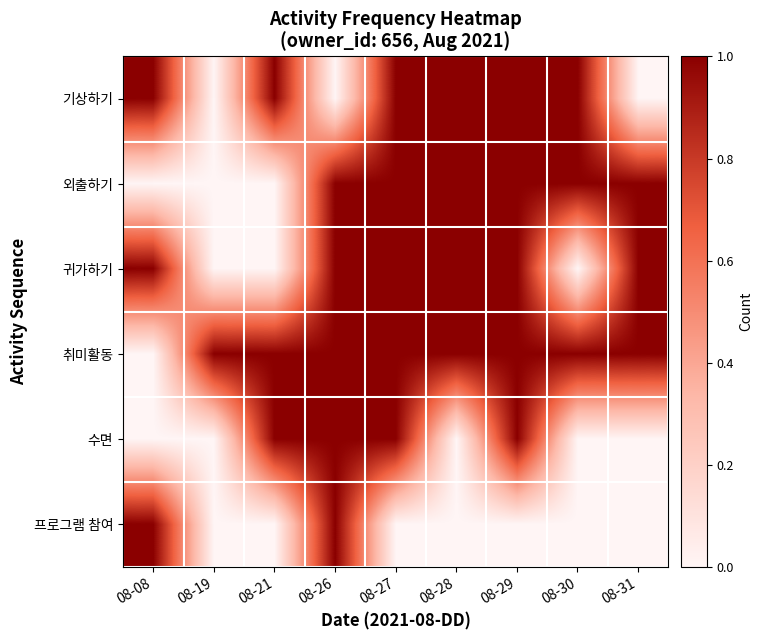

Which series has the widest spread of values?

기상하기